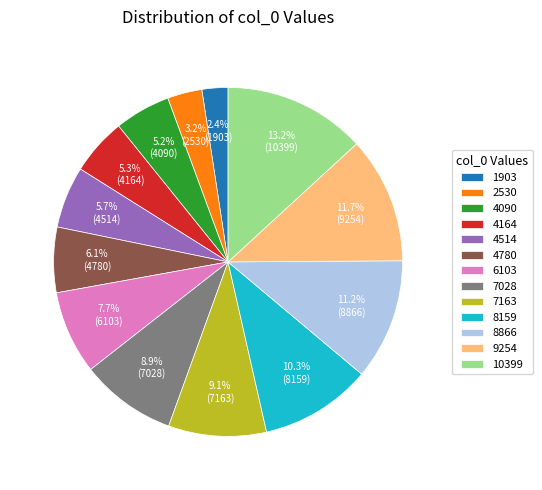

Which has a higher value, 8159 or 10399?

10399